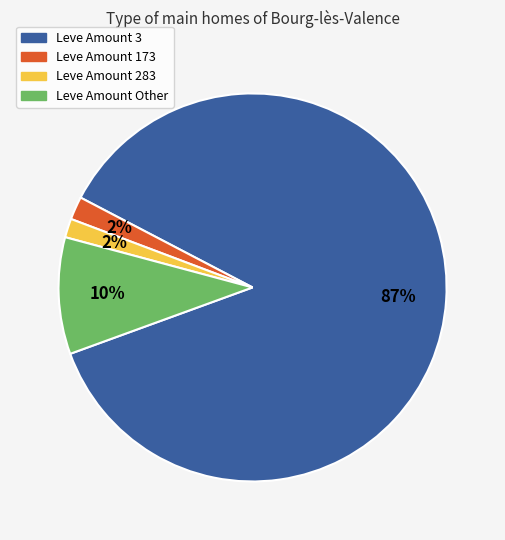

Is there any slice that represents more than half of the pie?

Yes